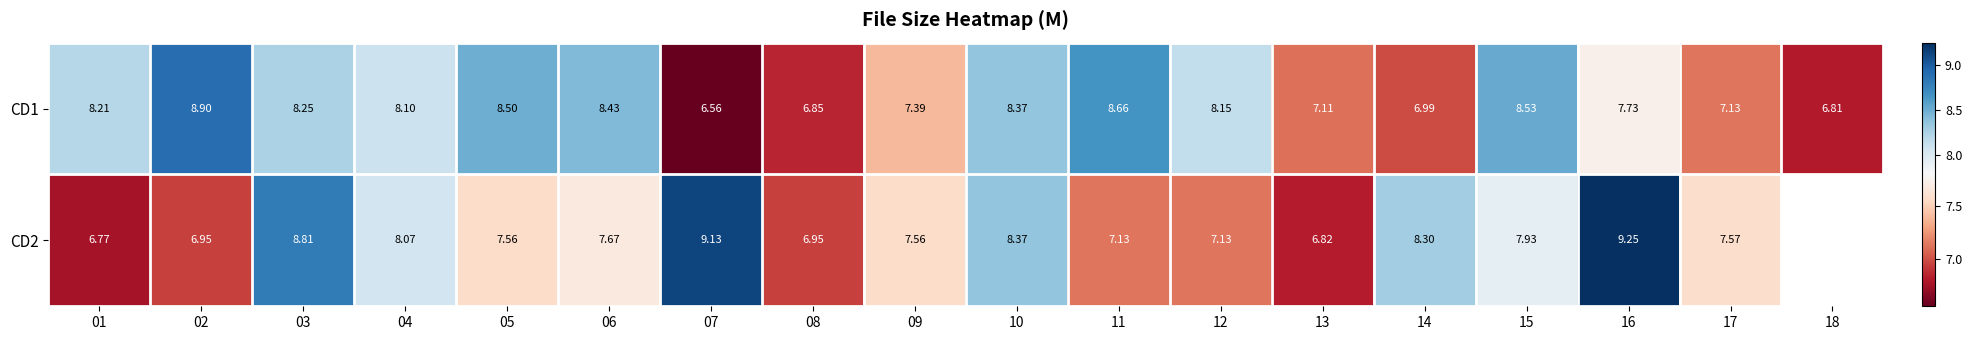

Is the value of CD2 at 13 greater than the value of CD1 at 13?

No